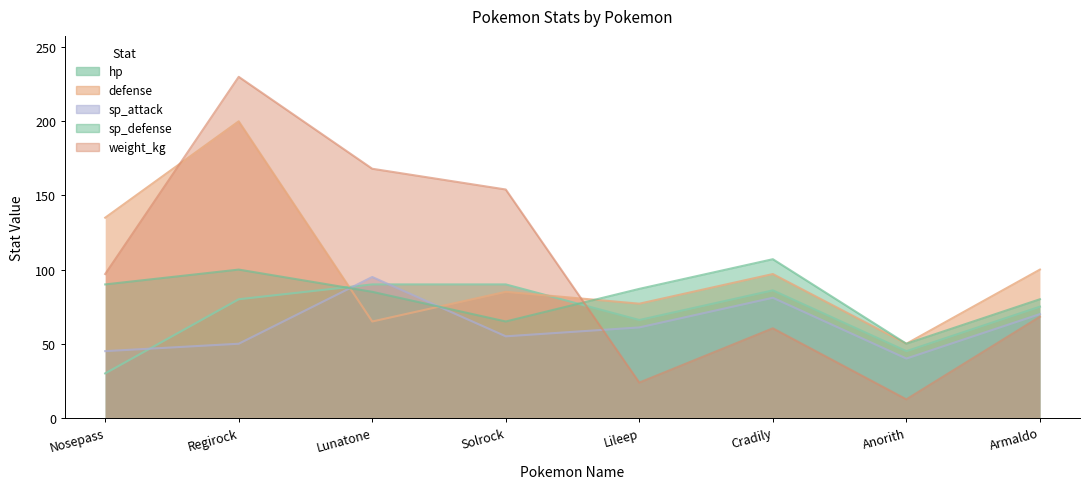

Where do sp_attack and hp first cross each other?

Nosepass and Regirock